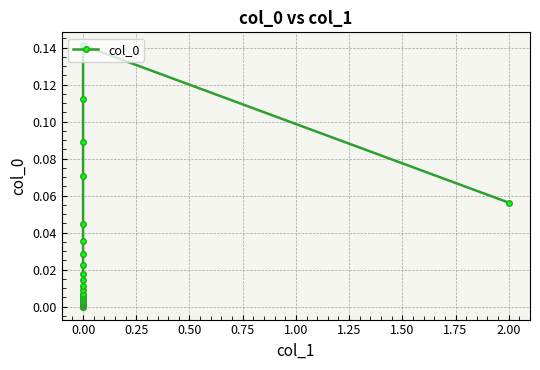

Between 34 and 11, which is larger?

34